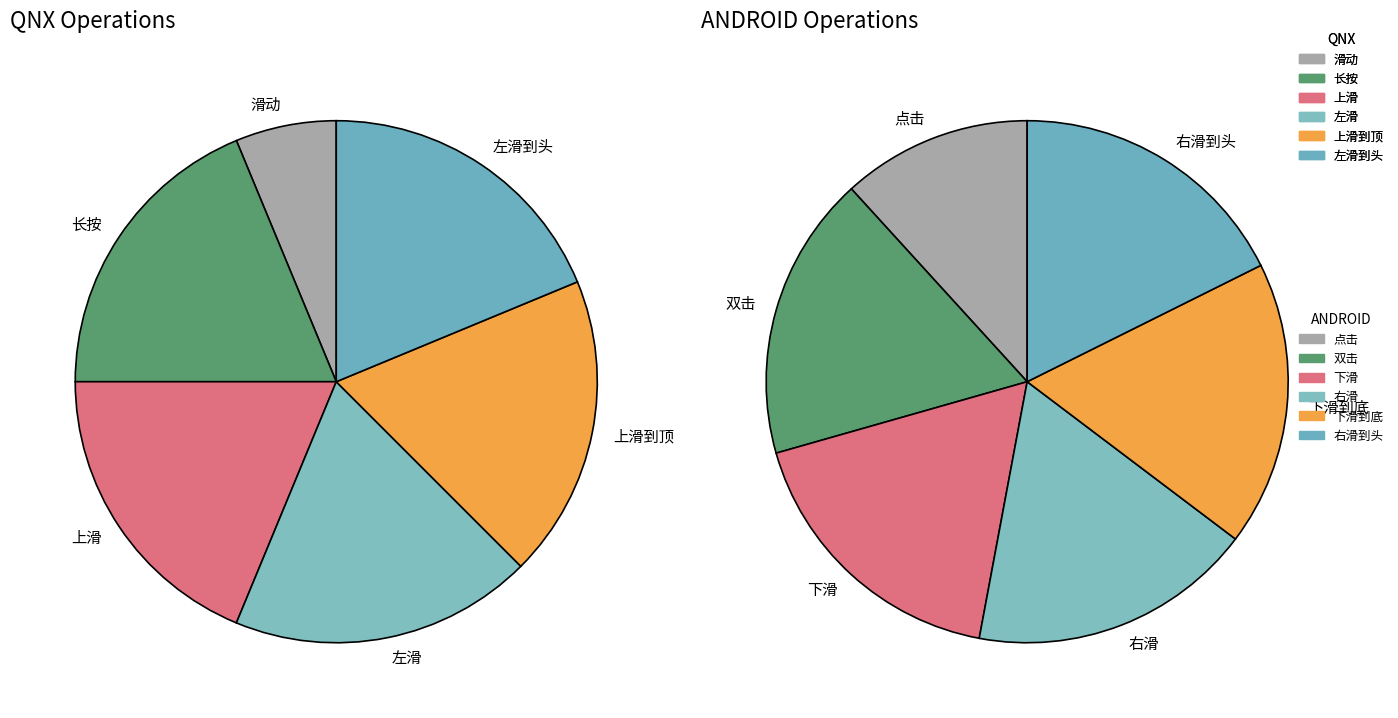

Approximately how many times larger is the value at 右滑 compared to 长按?

1.0